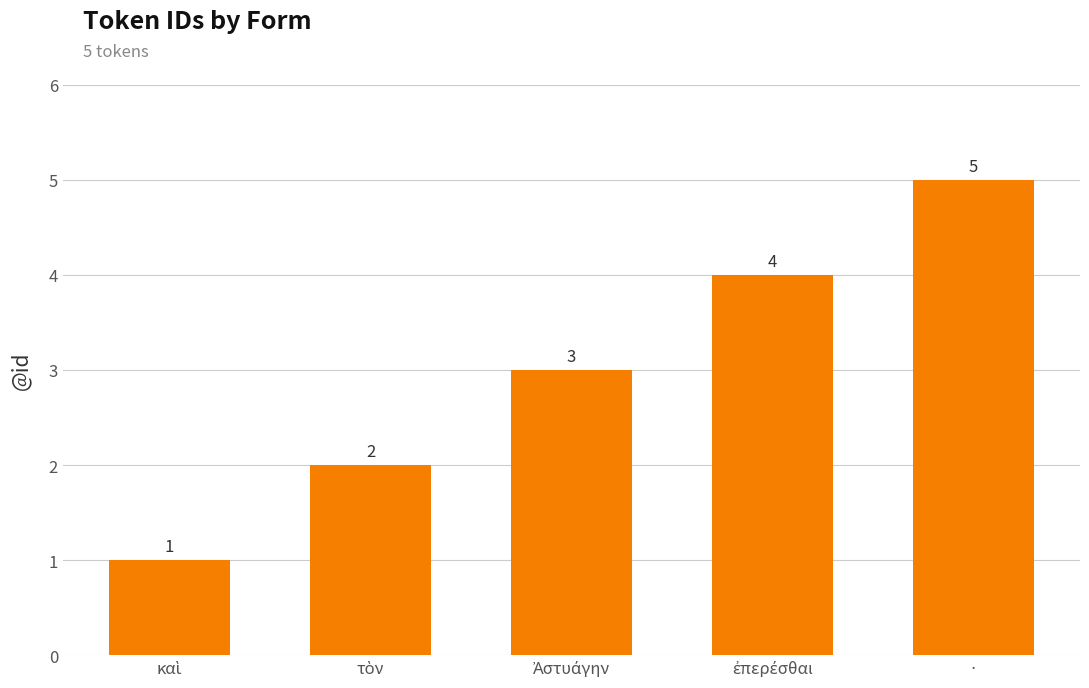

Reading left to right, list all the values displayed in this chart.

1	2	3	4	5